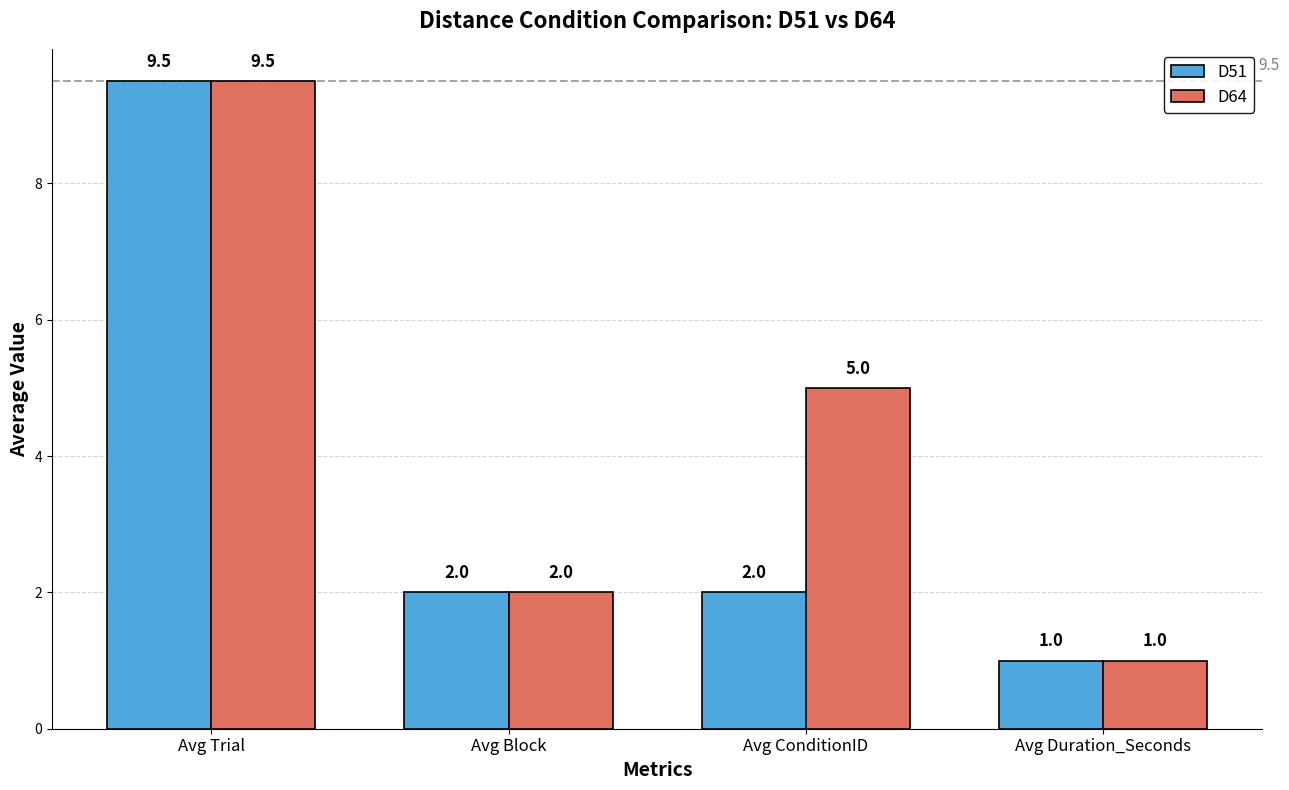

How many categories are shown in the chart?

4